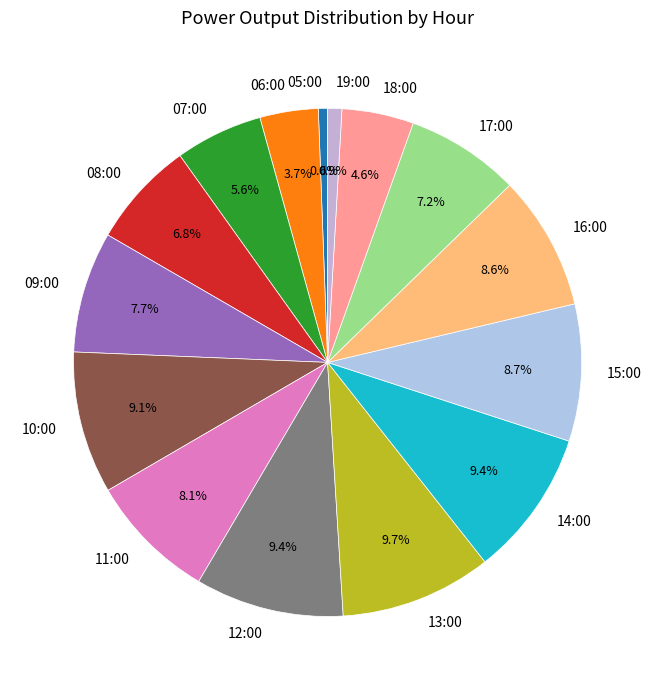

Combined, do 11:00 and 07:00 account for over 50%?

No